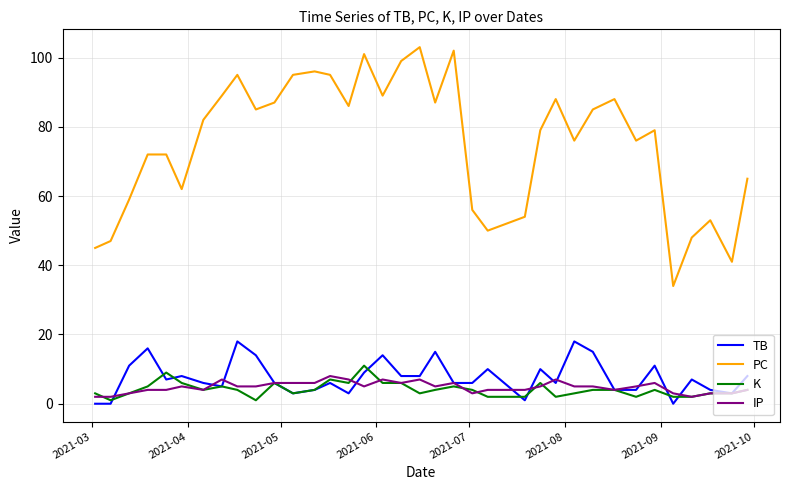

What is the lowest value of the PC series?

34